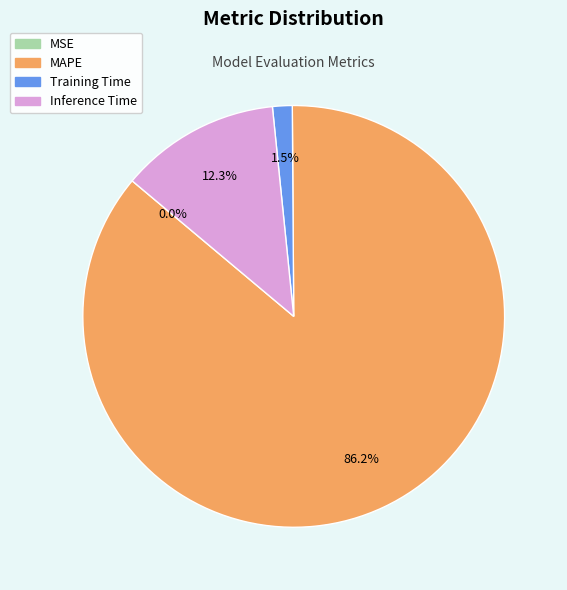

To the nearest percent, what is the difference between the MAPE and Training Time slice percentages?

85%